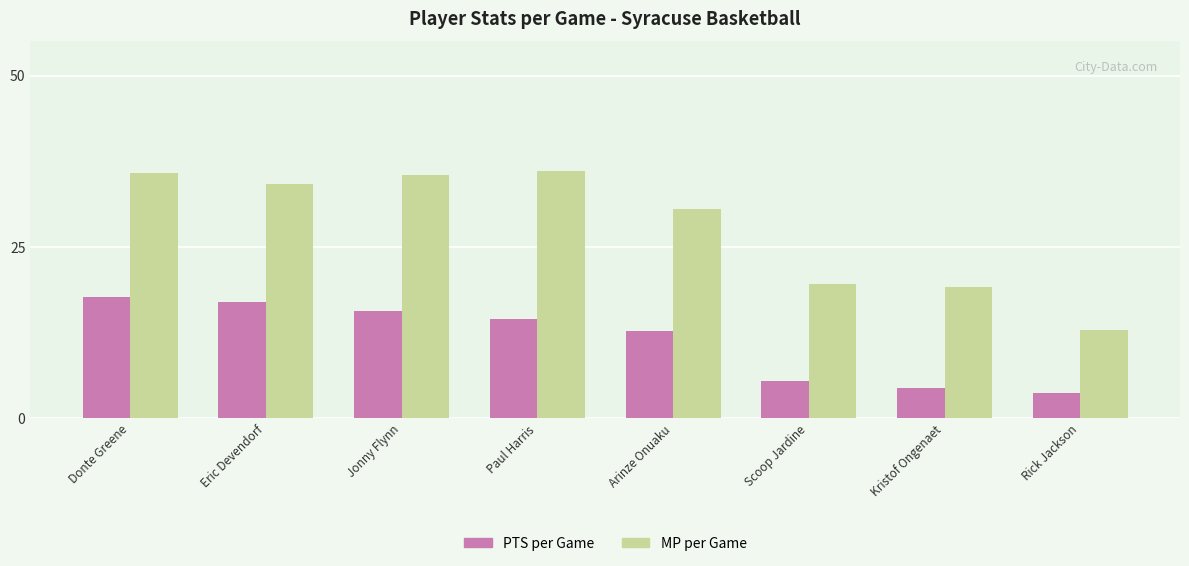

Rank the series by their average value, from highest to lowest.

MP per Game, PTS per Game